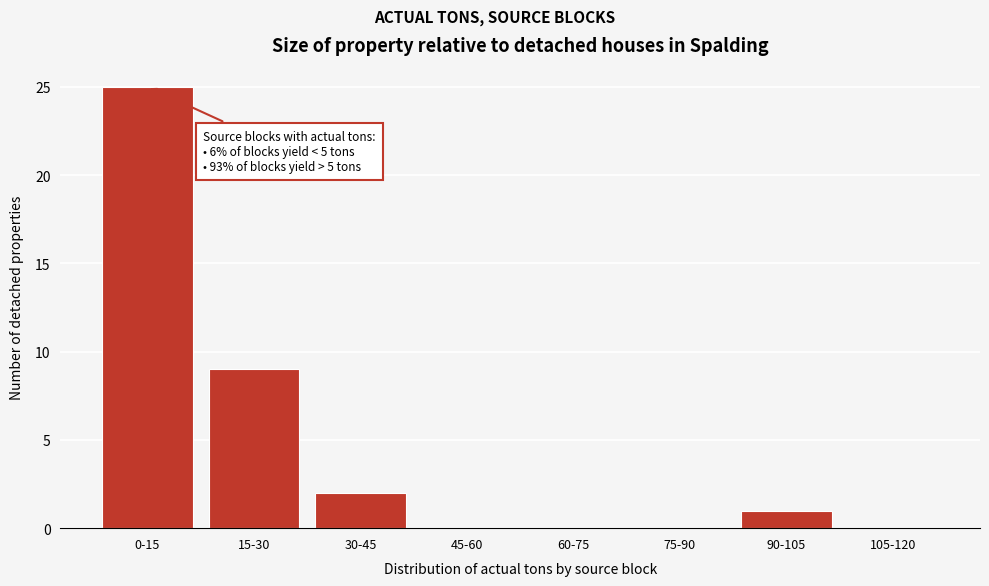

Reading left to right, transcribe all the data shown in this chart.

0-15=25	15-30=9	30-45=2	45-60=0	60-75=0	75-90=0	90-105=1	105-120=0